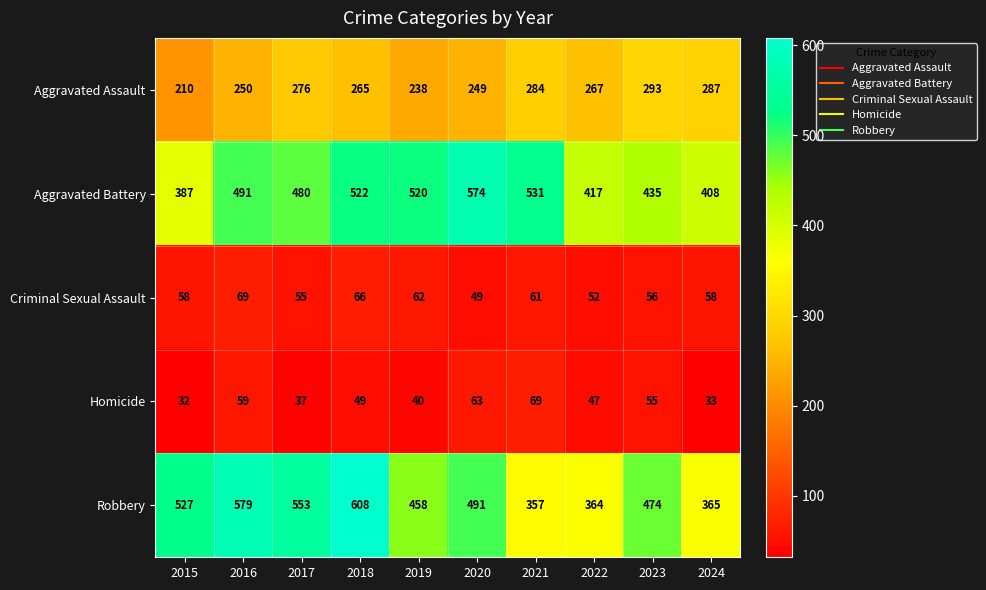

What is the difference between the second highest and minimum values in the Criminal Sexual Assault series?

17